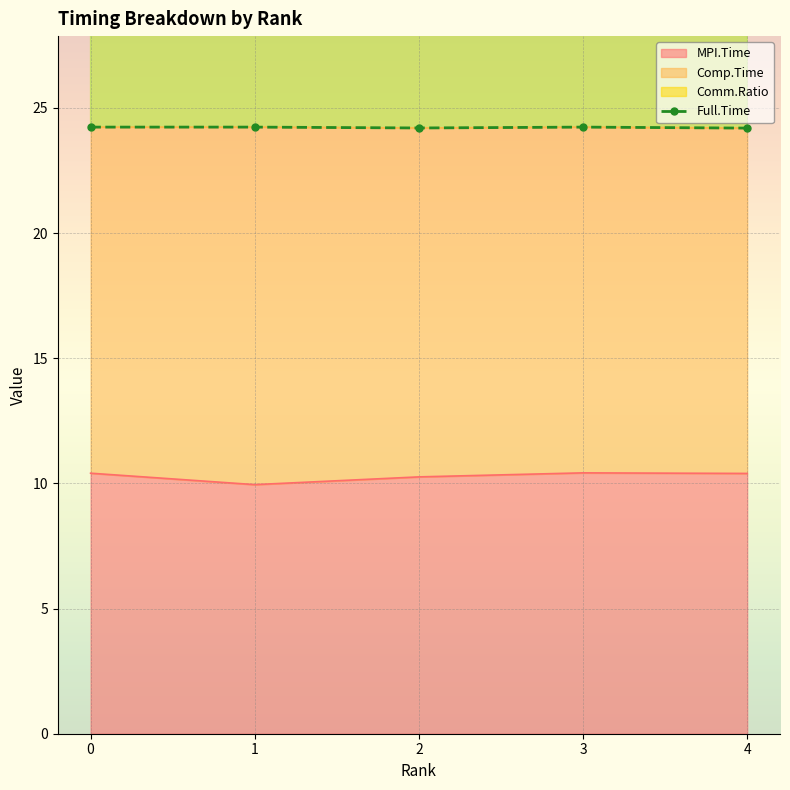

True or false: MPI.Time has a value of 14.3 at 2.

False